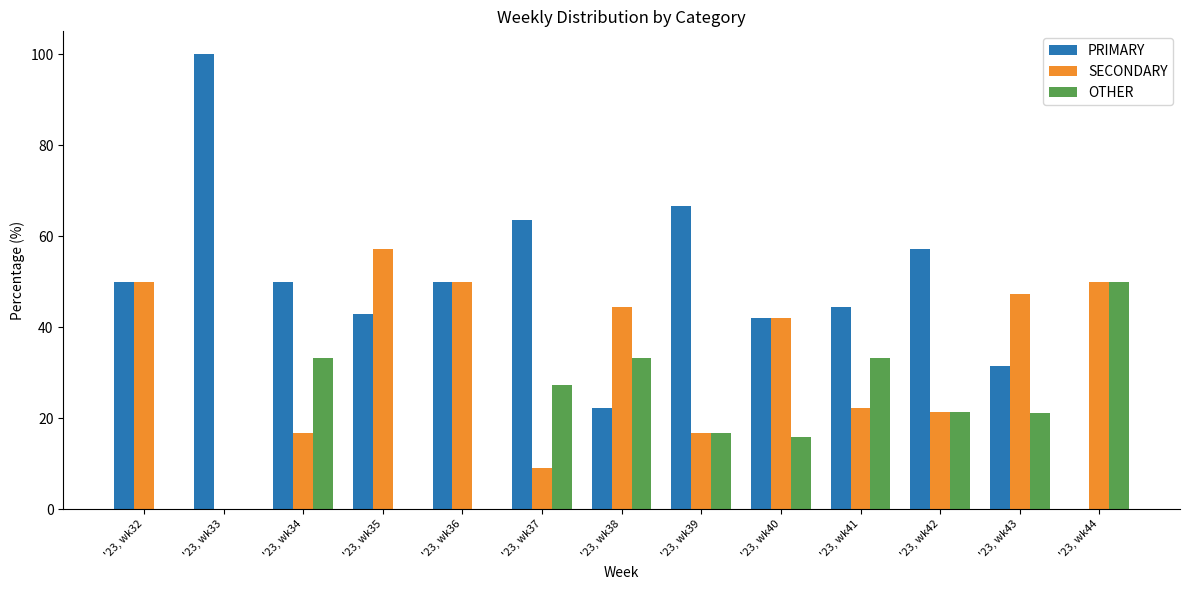

What is the sum of the PRIMARY values at '23, wk41 and '23, wk36?

94.4